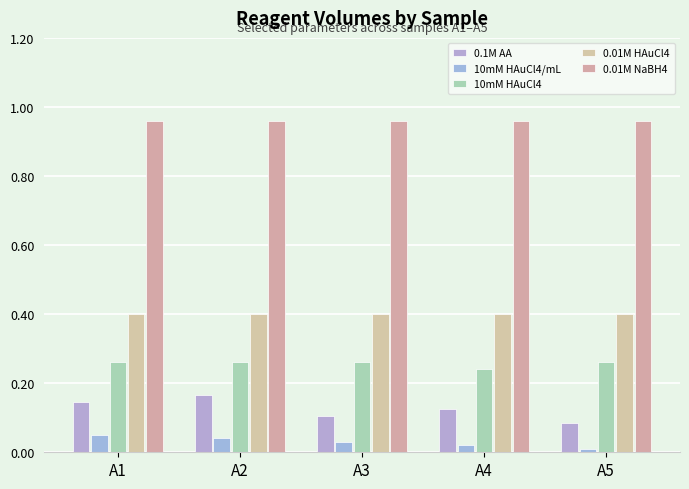

How many 10mM HAuCl4 values are between 0 and 1?

5